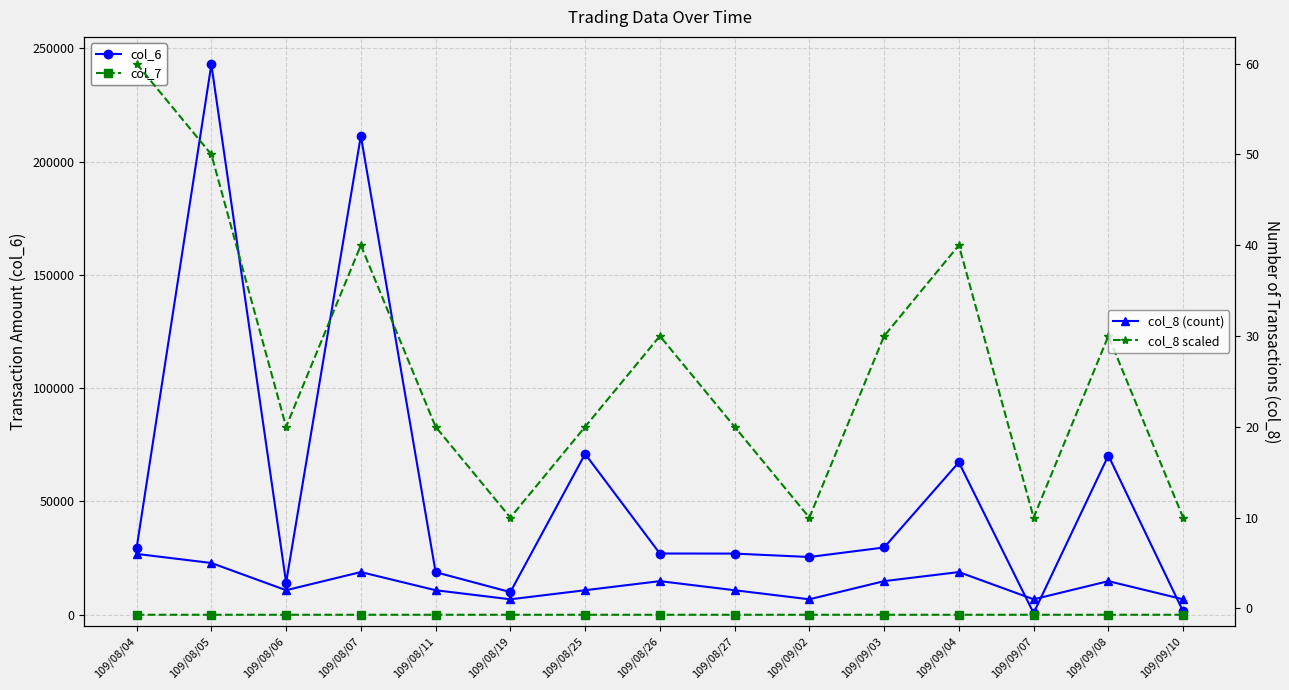

Which has a higher value, 109/08/27 or 109/08/07?

109/08/07